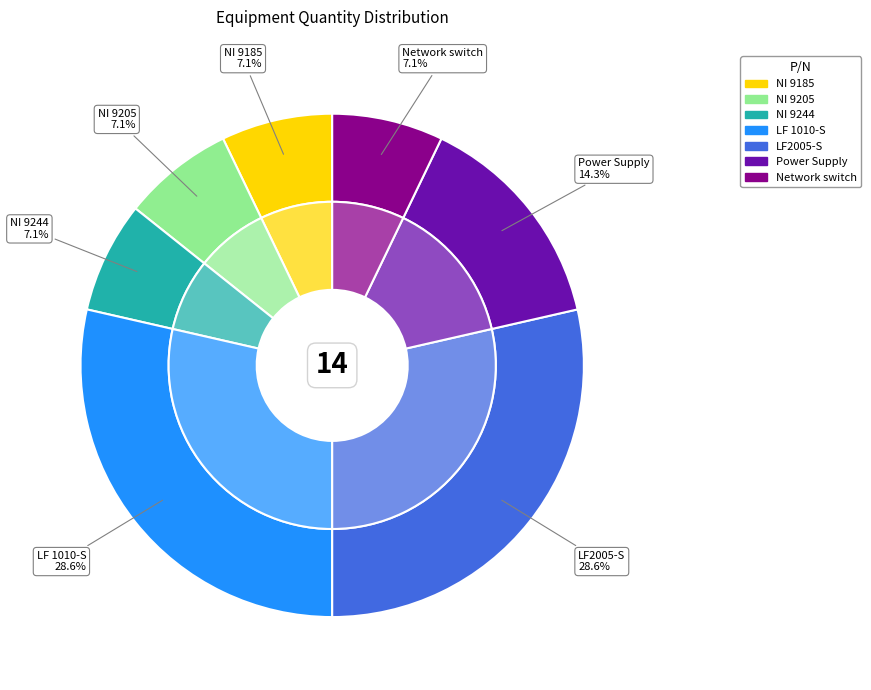

Which category has the smallest portion of the pie?

NI 9185